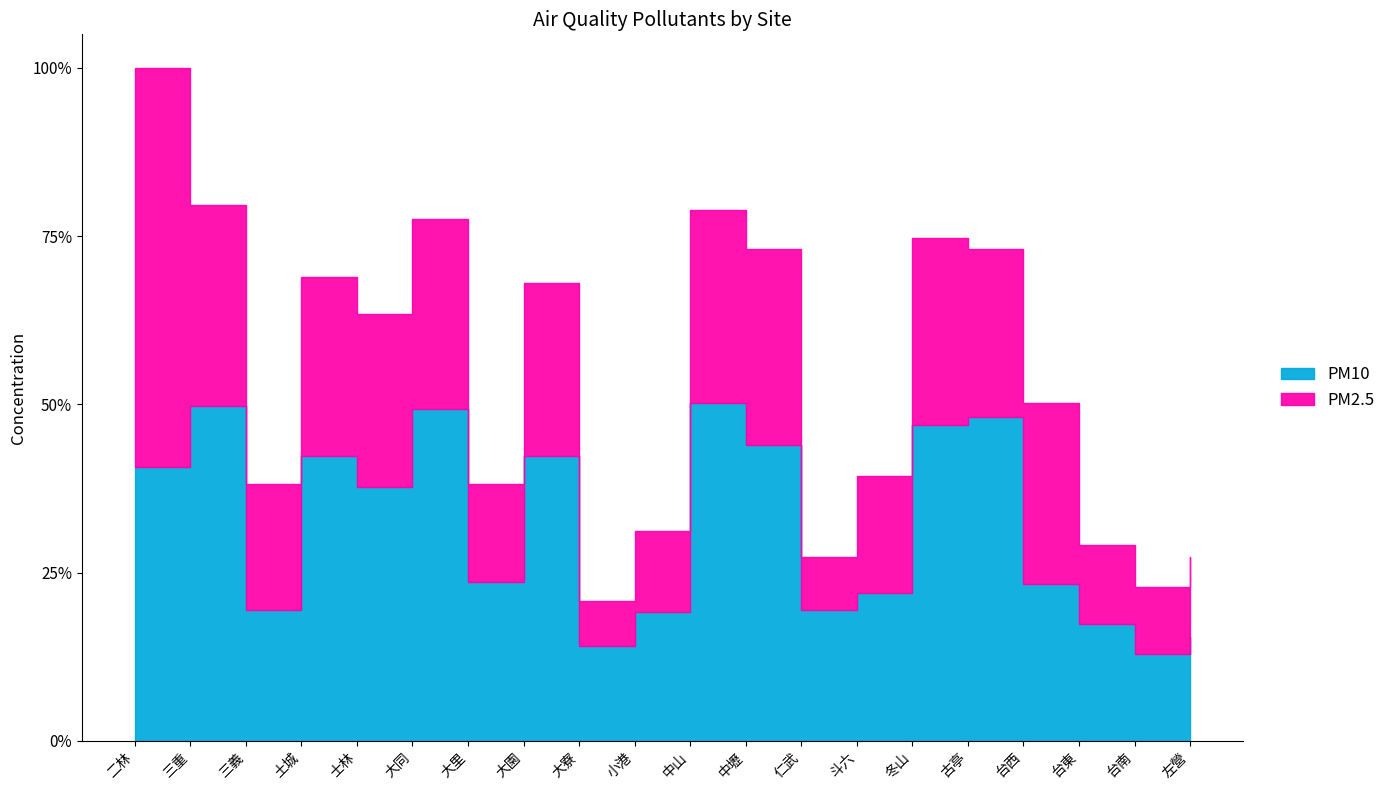

How many times do PM2.5 and PM10 cross each other?

3